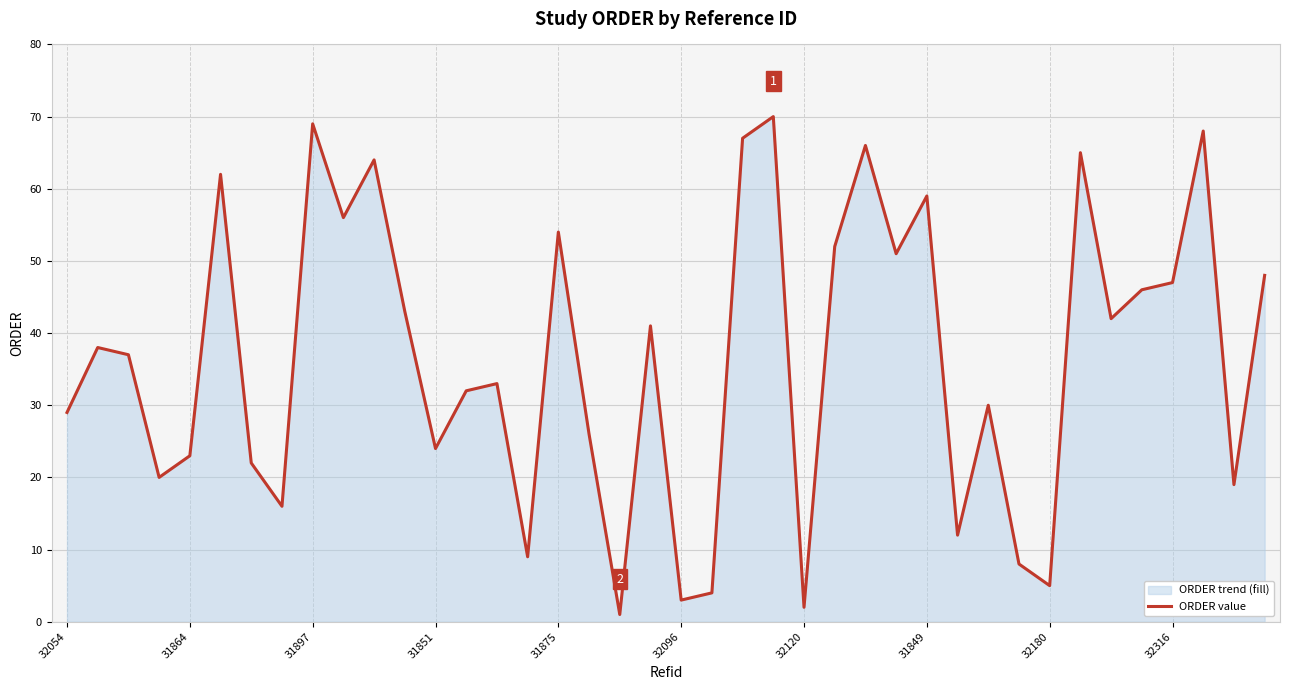

Does the chart display data point markers on the line(s)?

No